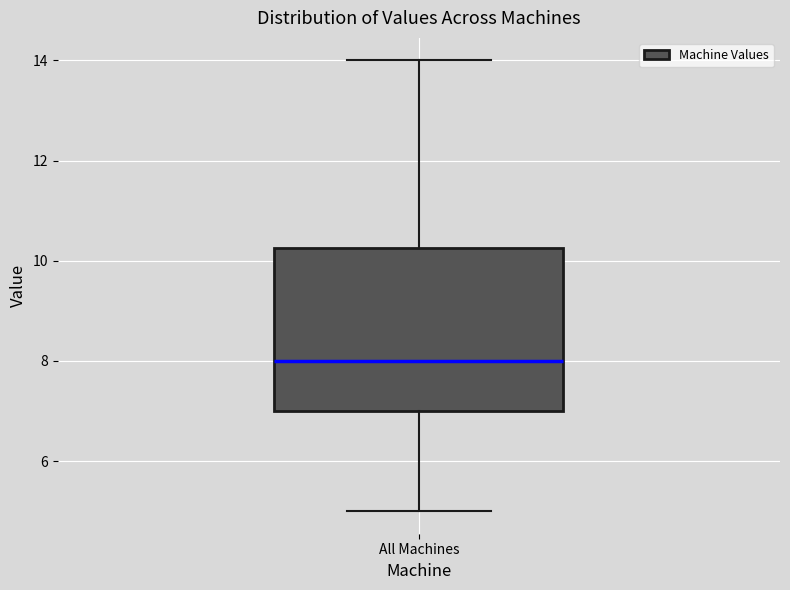

Transcribe this box plot: give where the median line is, the range the box spans, and where the two whiskers end, as read against the y-axis. The values are not printed on the chart, so give them approximately, as read against the axis.

median 8.0, box 7.0 to 10.2, whiskers 5.0 to 14.0